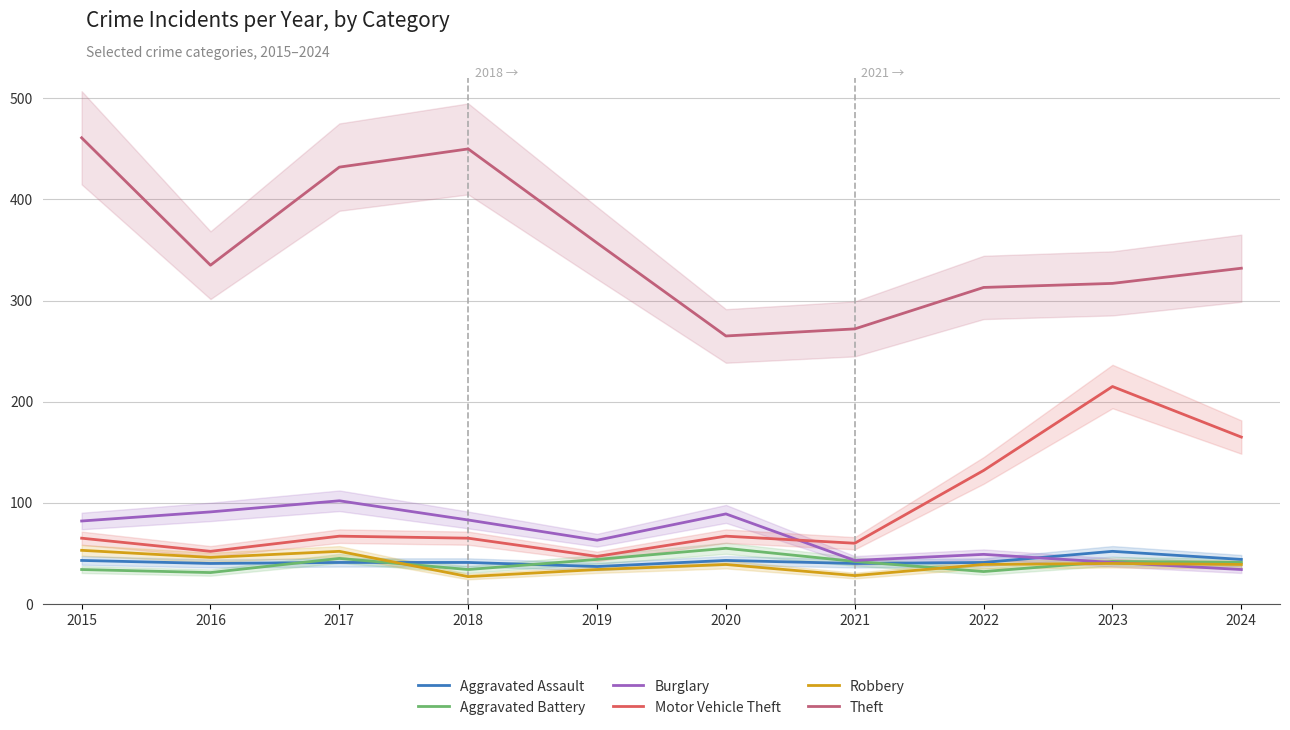

The value of Aggravated Assault at 2020 is 23. True or false?

False